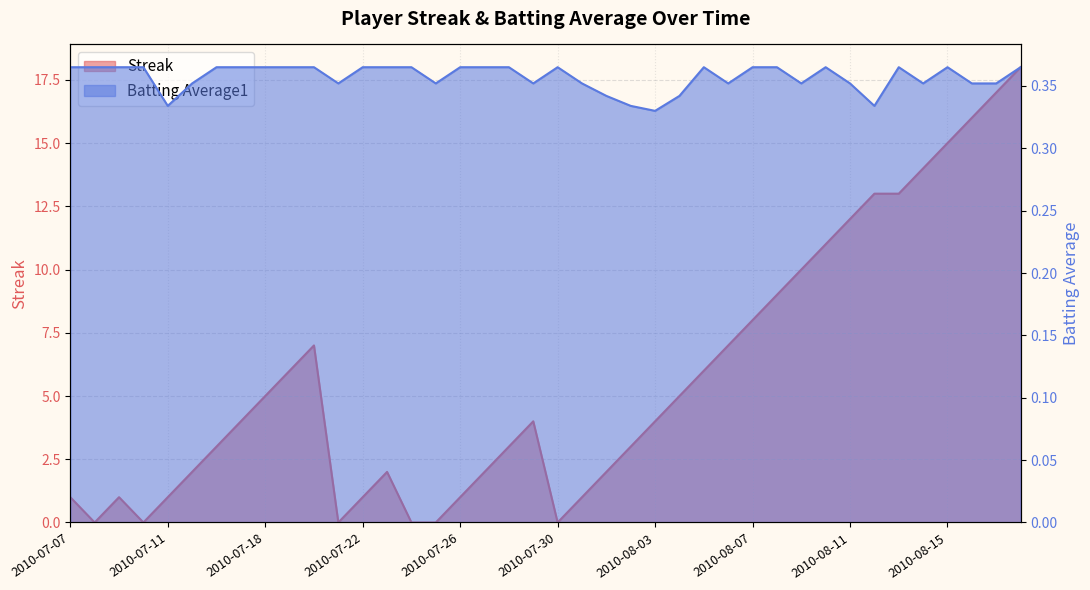

Which series has the widest spread of values?

Streak